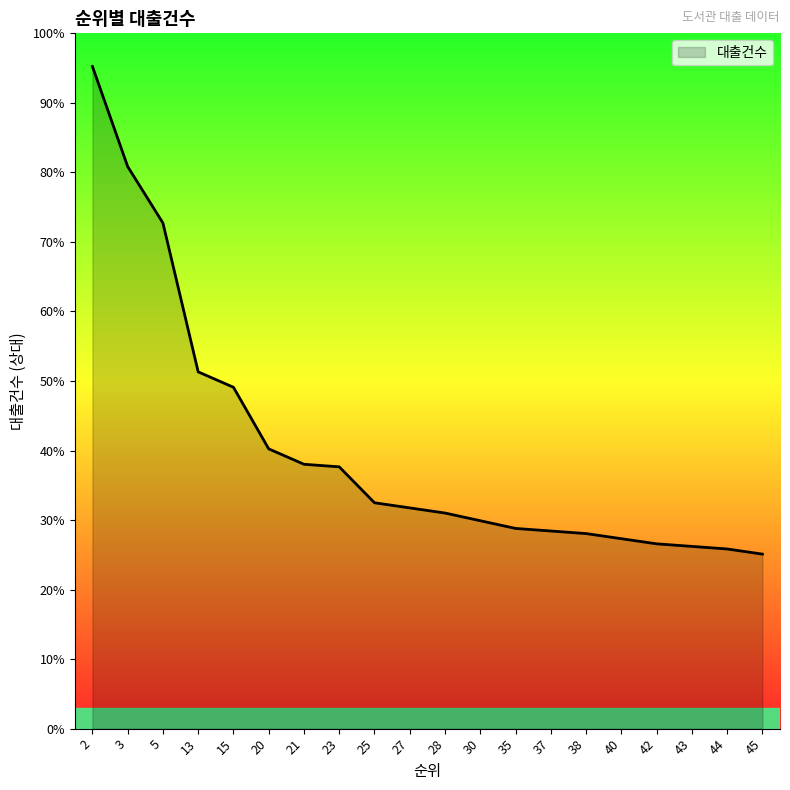

Is this an area chart (filled region under the line)?

Yes